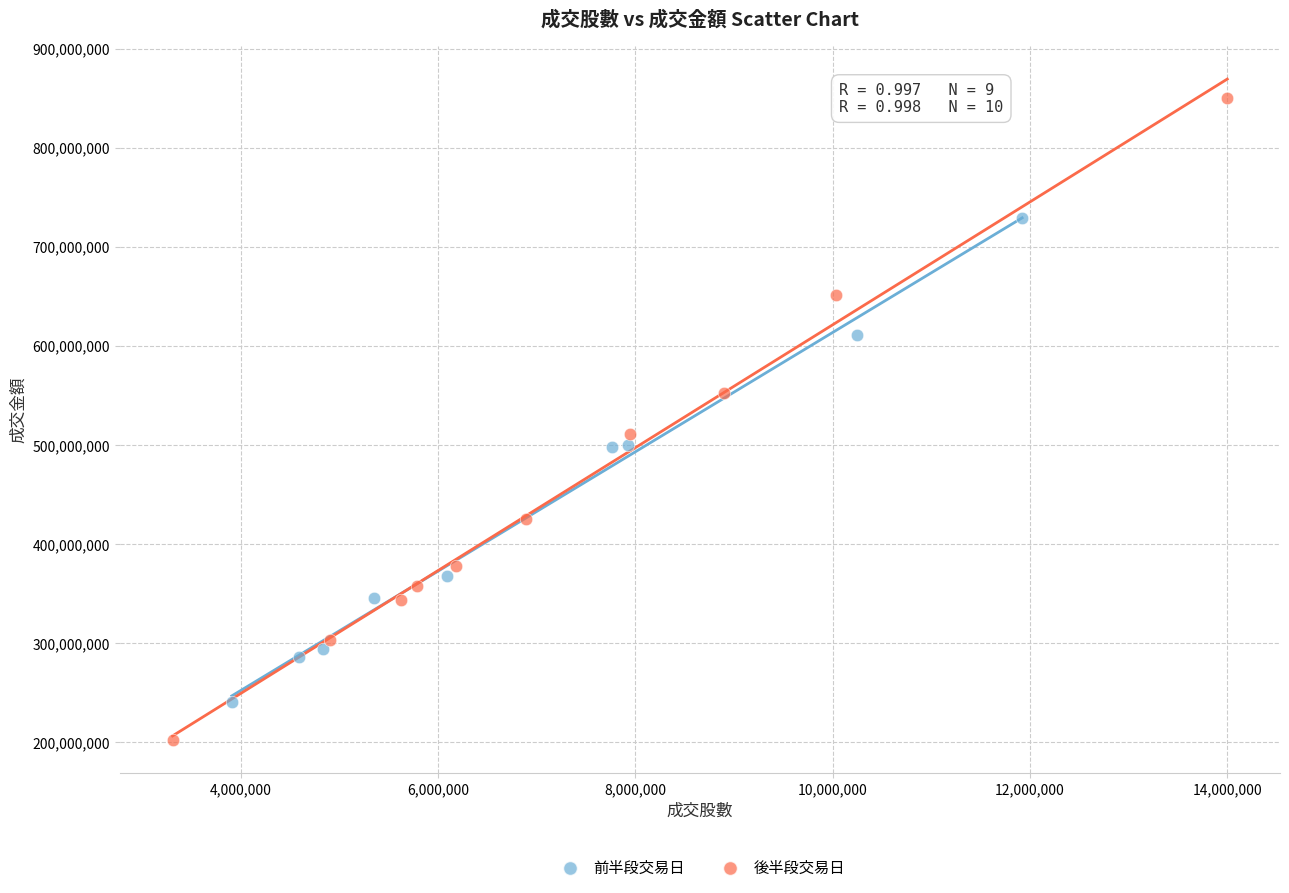

What are all the series names shown in the legend?

前半段交易日, 後半段交易日